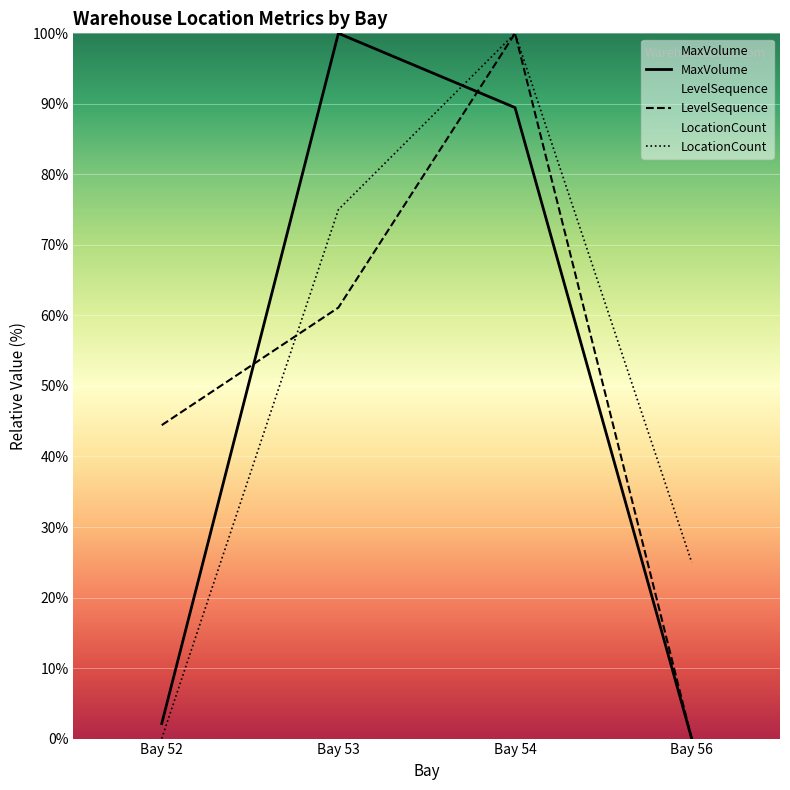

At which category does LocationCount reach its first local peak?

Bay 54